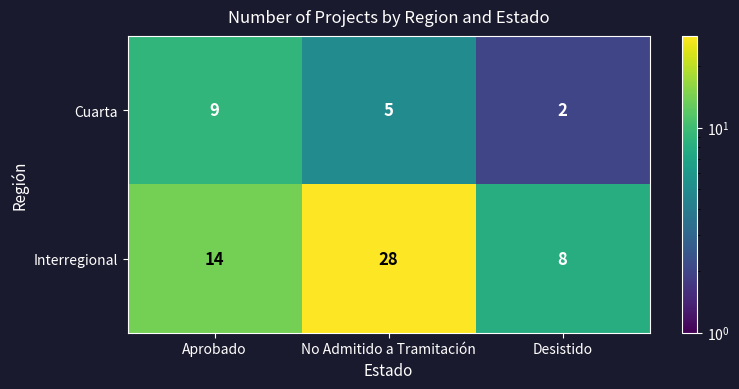

How many categories are shown in the chart?

3